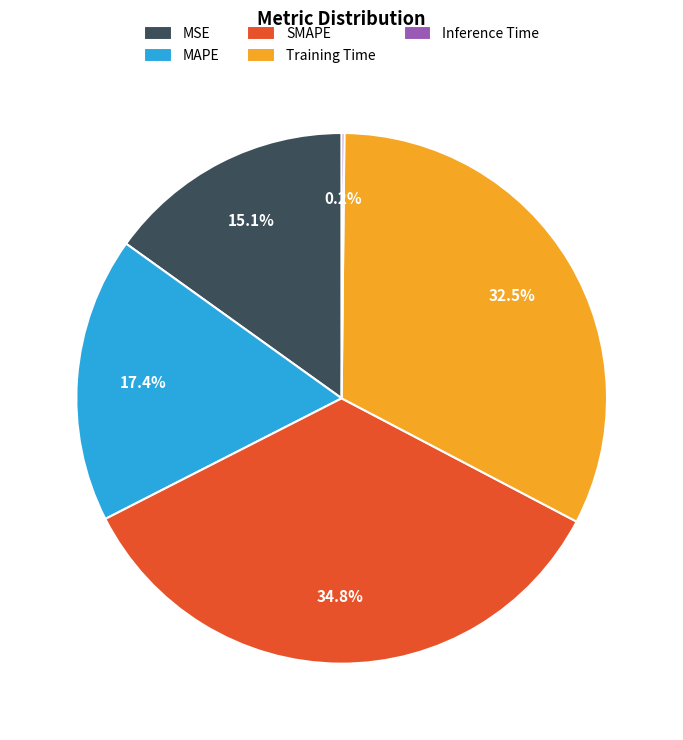

Is MAPE the majority of the pie?

No